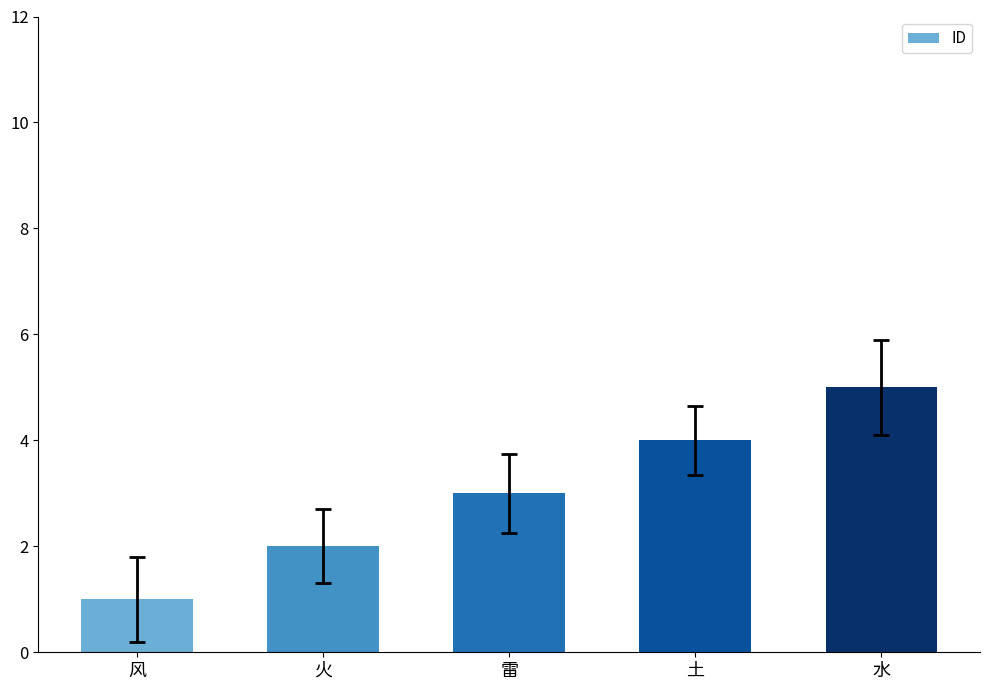

What is the label of the 3rd bar from the left?

雷